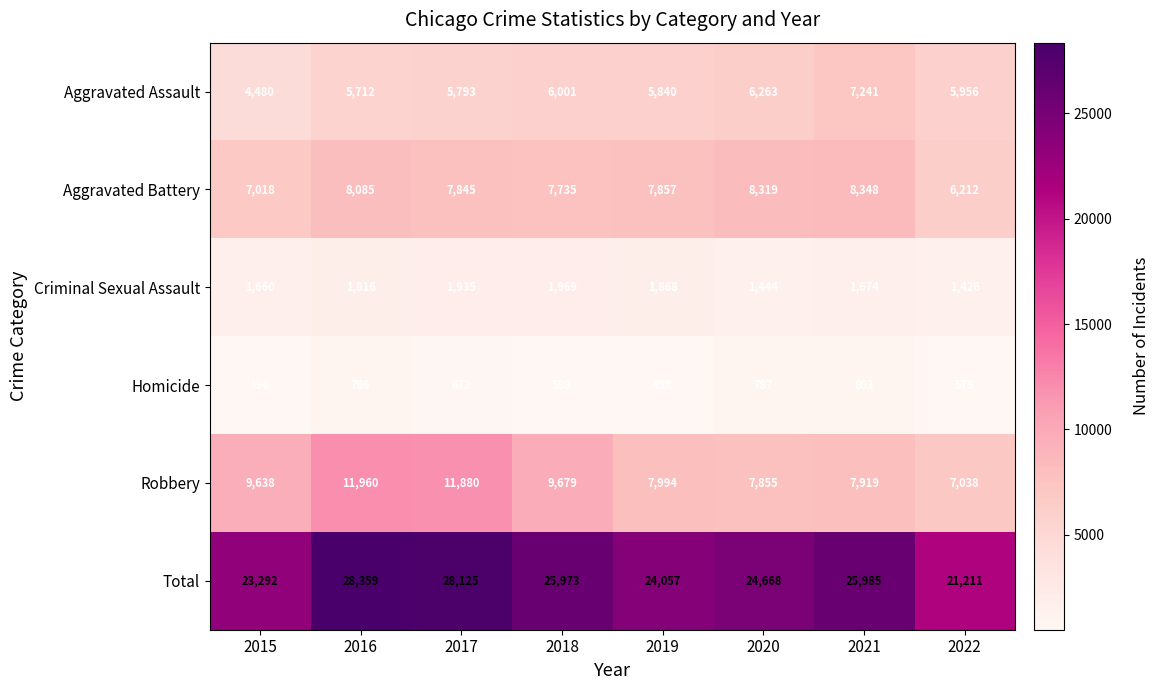

At which category is the sum across all series the highest?

2016